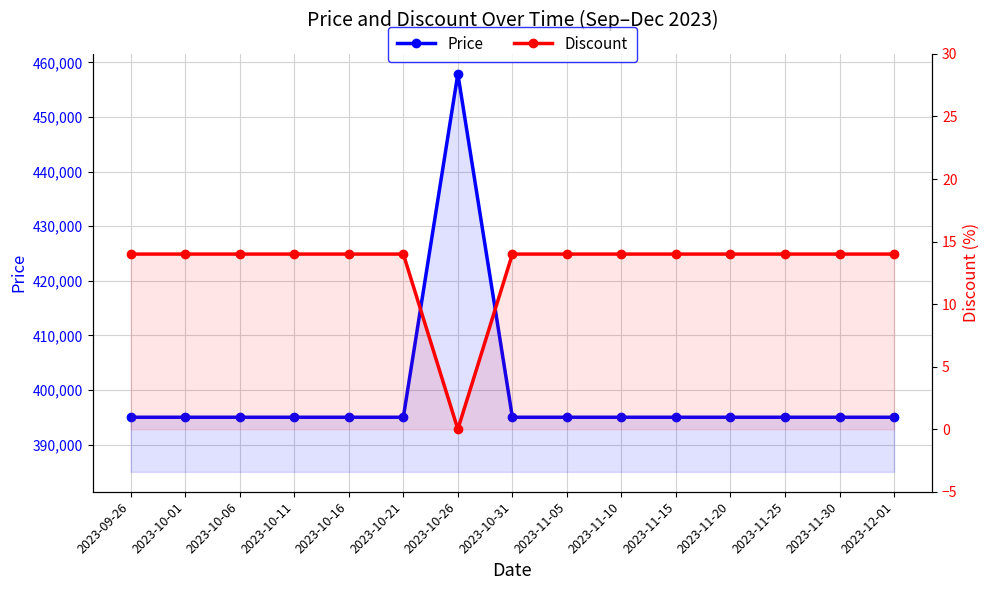

Where is the first local maximum for Price?

2023-10-26